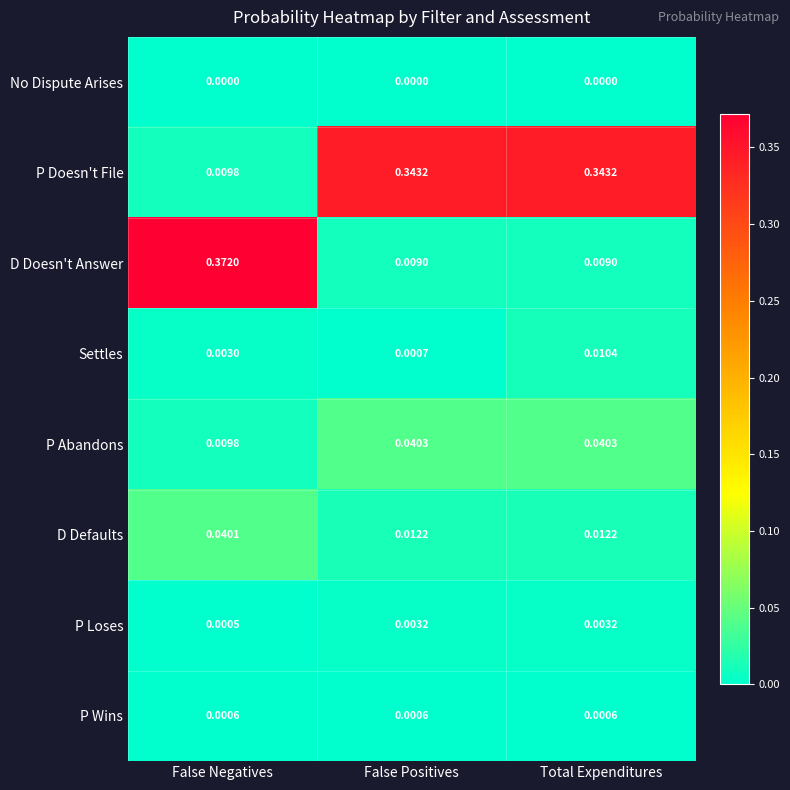

List the labels in order of Settles value, smallest first.

False Positives, False Negatives, Total Expenditures